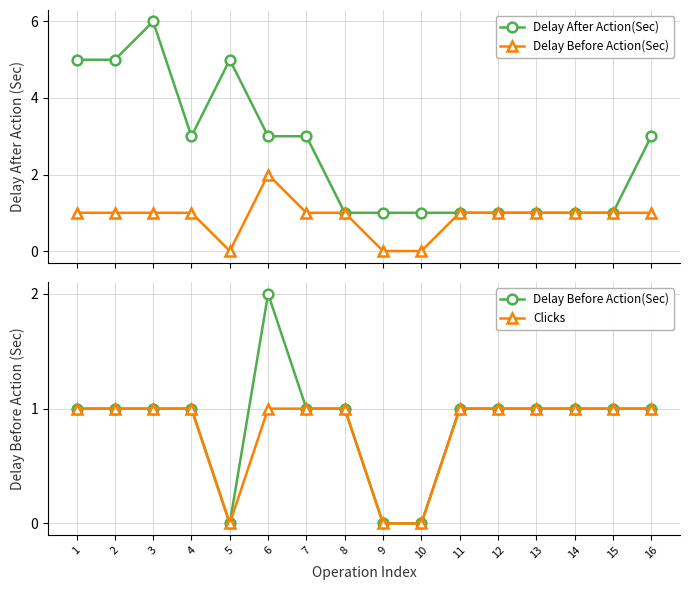

What are all the series names shown in the legend?

Delay After Action(Sec), Delay Before Action(Sec), Clicks